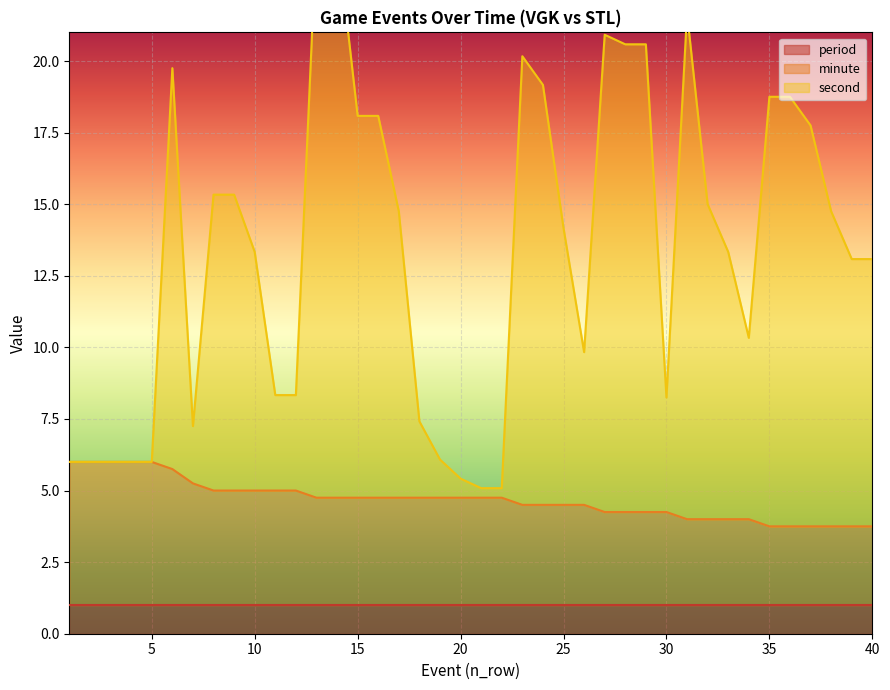

Where is the first local minimum for second?

7